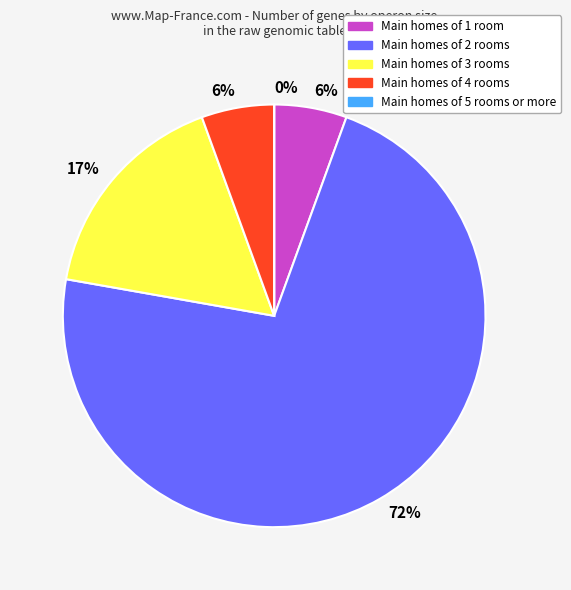

Is CDS_1 the majority of the pie?

No